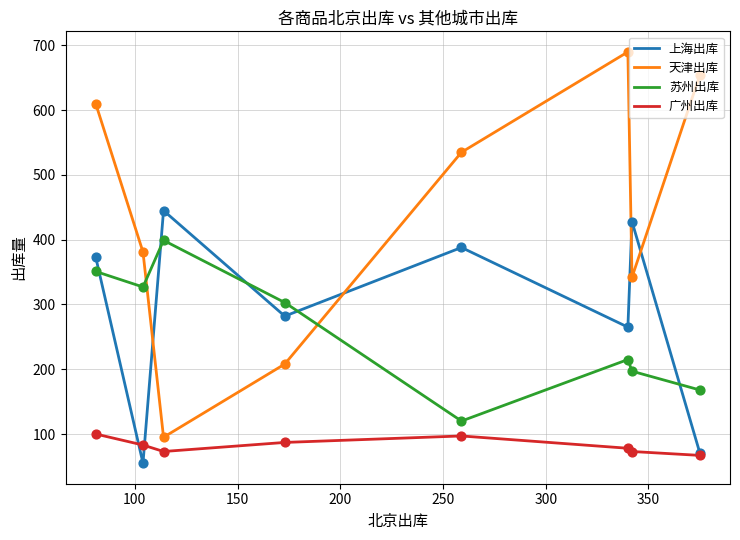

Which series has the largest total across all categories?

天津出库